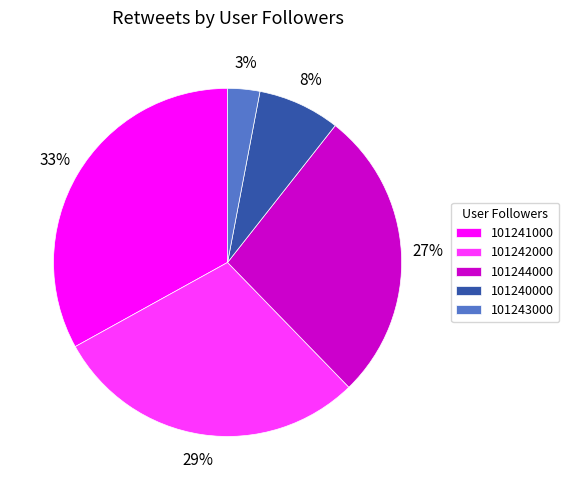

Do 101241000 and 101244000 together represent more than half of the pie?

Yes